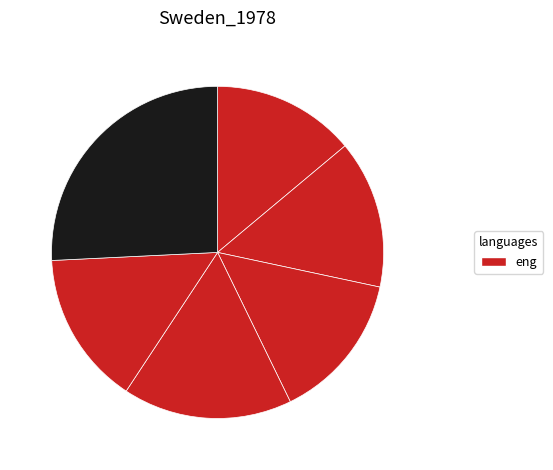

How many slices are in this pie chart?

6